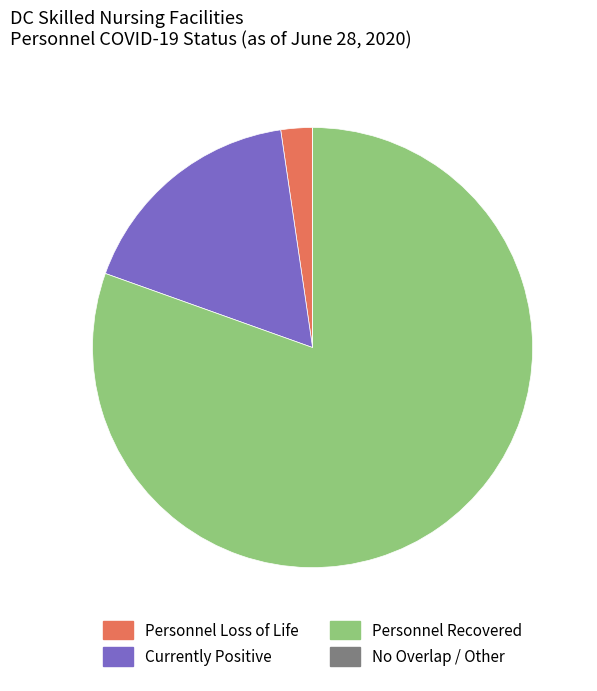

Combined, do Personnel Recovered and Personnel Loss of Life account for over 50%?

Yes